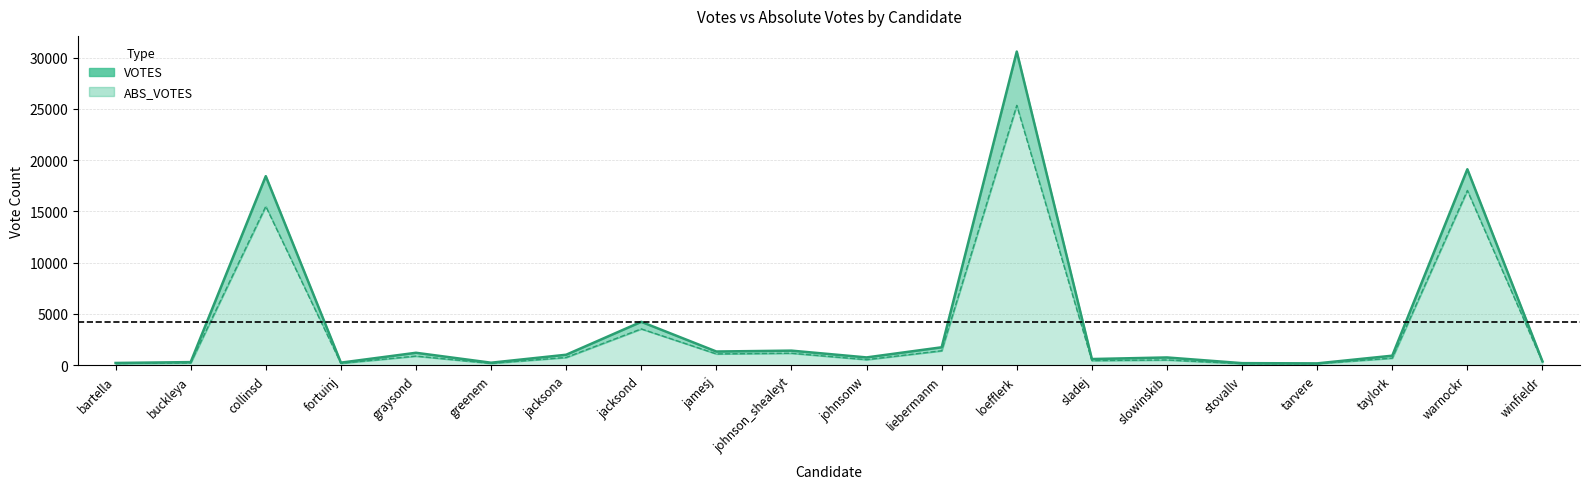

At which category does VOTES reach its first local peak?

collinsd